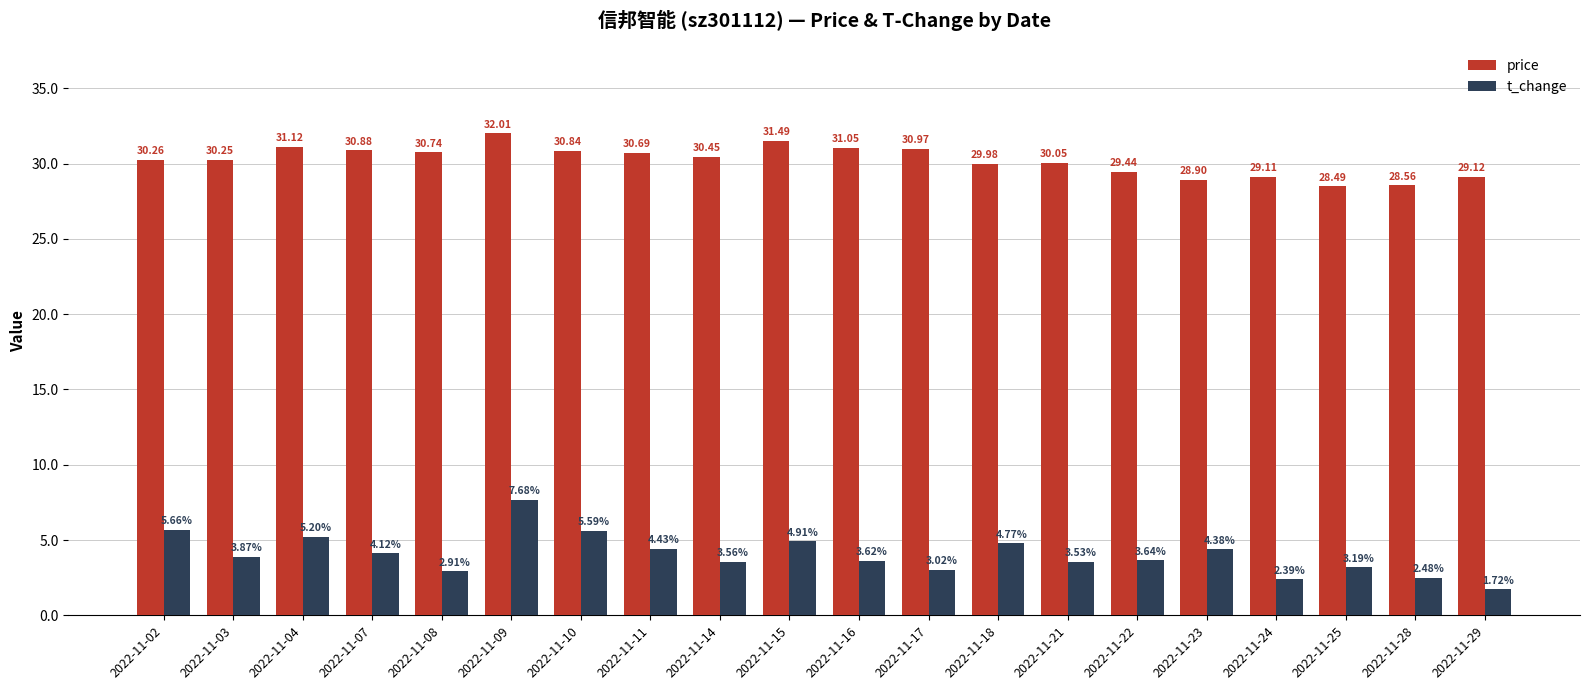

What is the total value across all series at 2022-11-23?

33.3